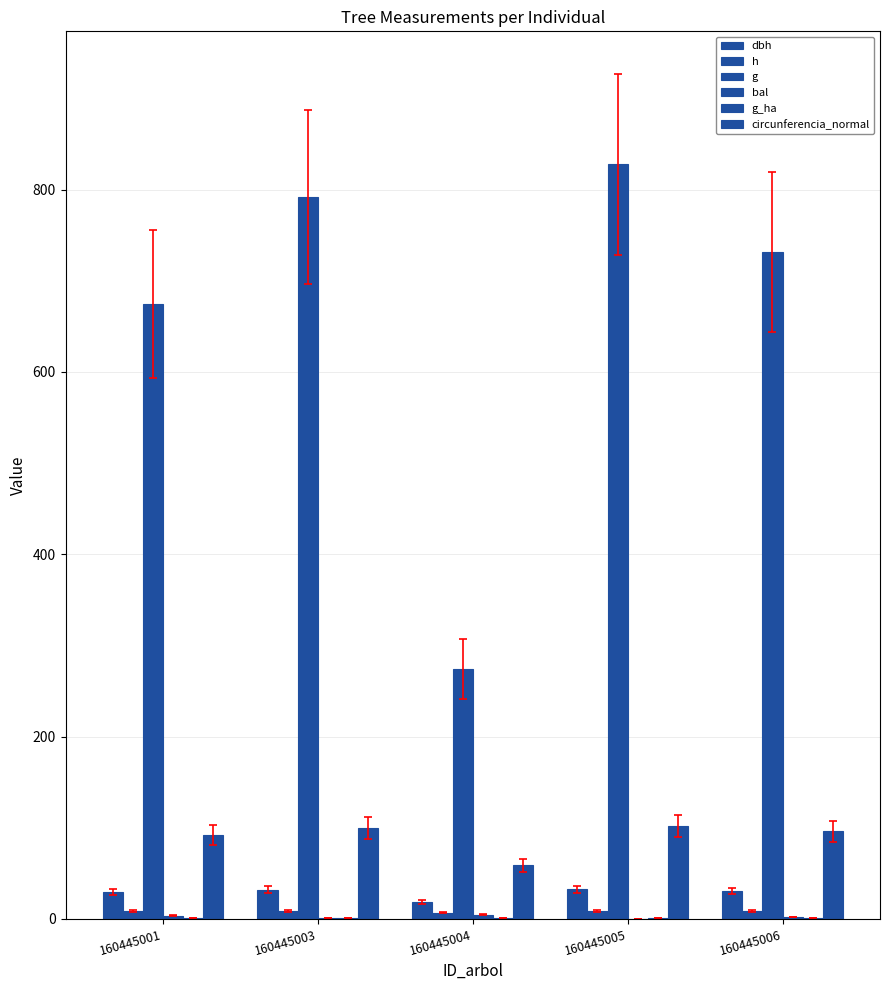

How many distinct data groups are displayed?

6